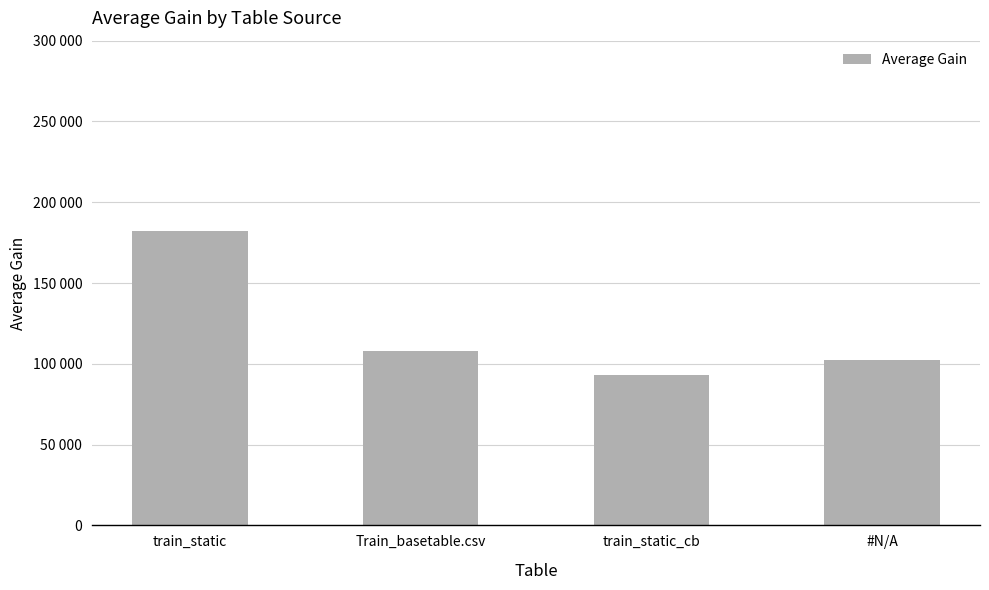

Rank the categories by value from lowest to highest.

train_static_cb, #N/A, Train_basetable.csv, train_static